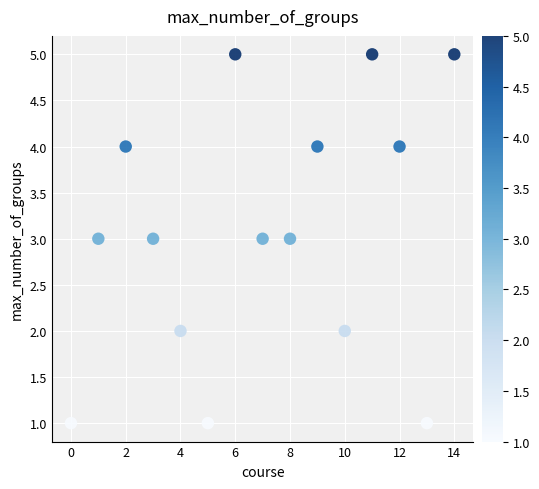

What is the range of Y values (max minus min)?

4